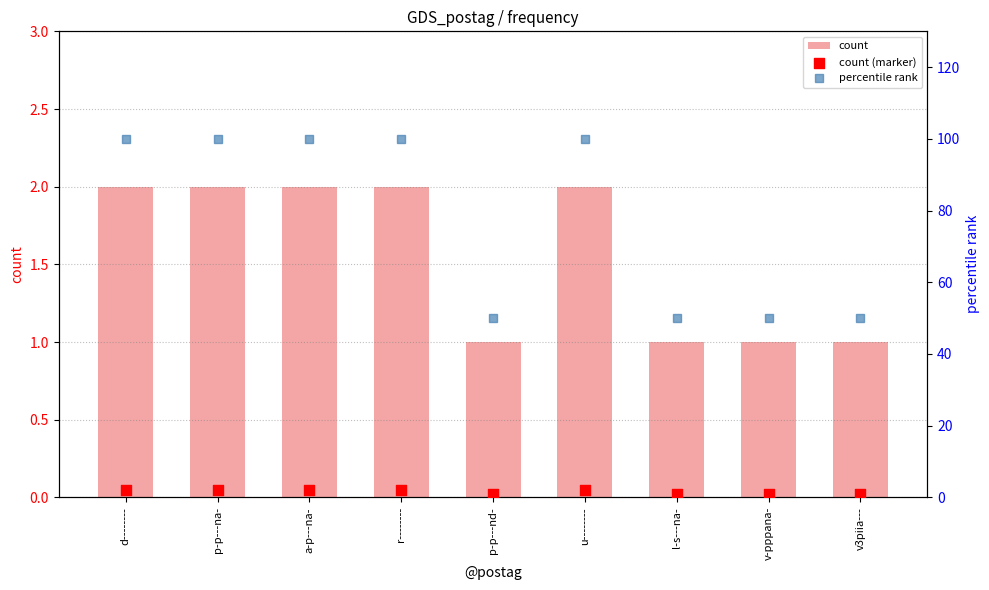

Which series contains the highest Y value?

percentile rank